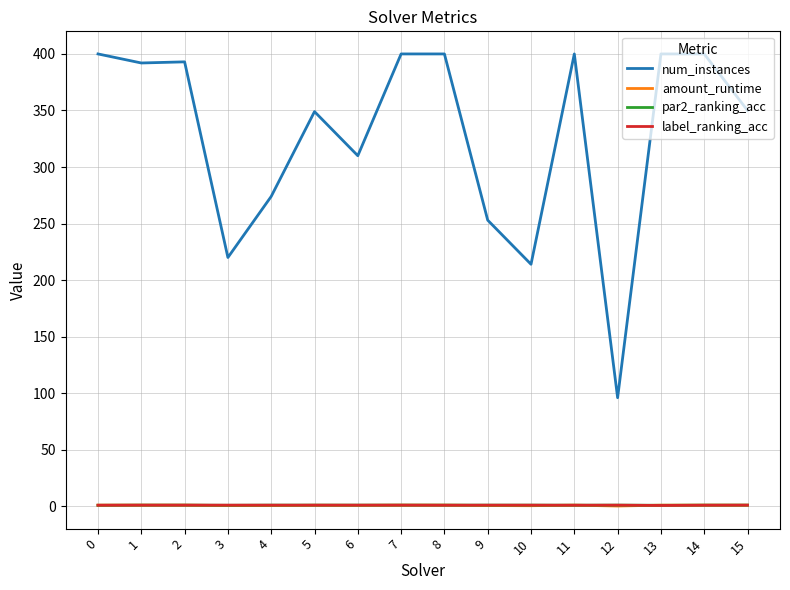

The value of num_instances at 6 is 310.0. True or false?

True